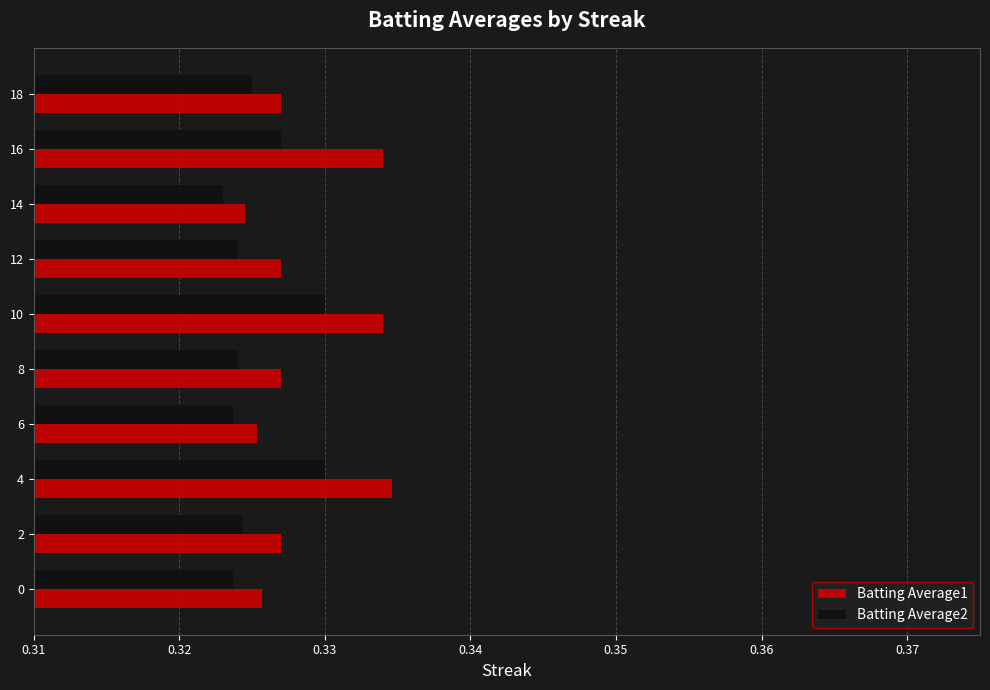

Count the number of data series in this chart.

2